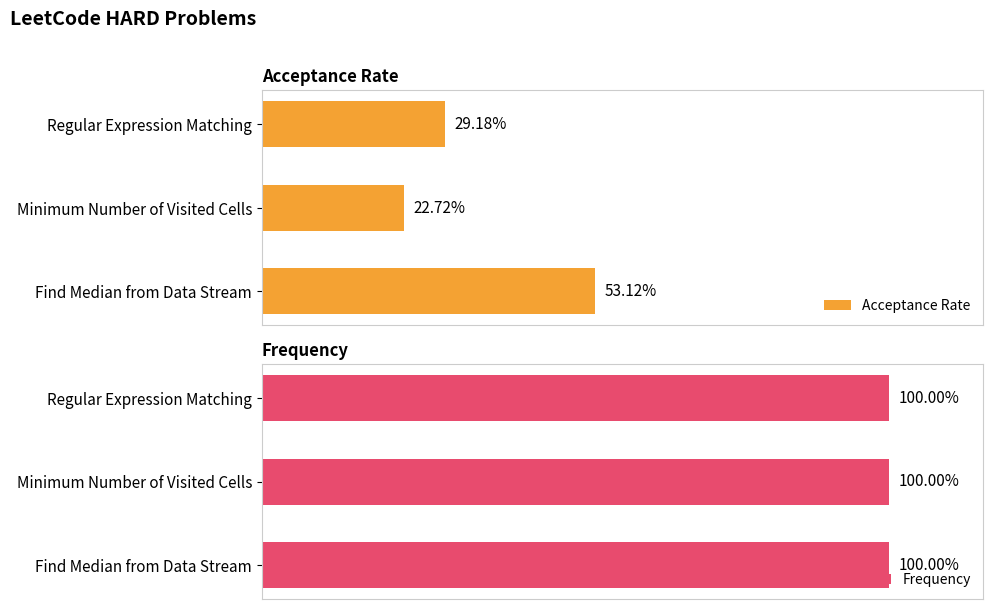

What is the average value of the Acceptance Rate series?

35.0